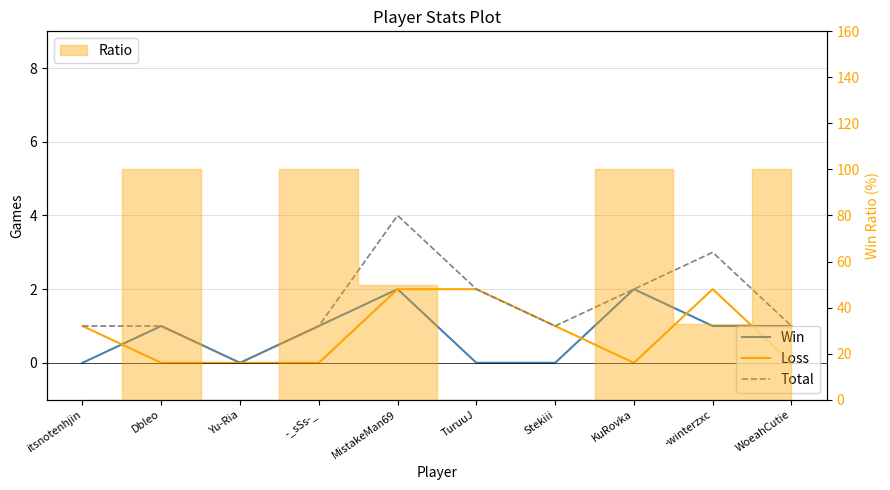

What position from the left is -winterzxc?

9